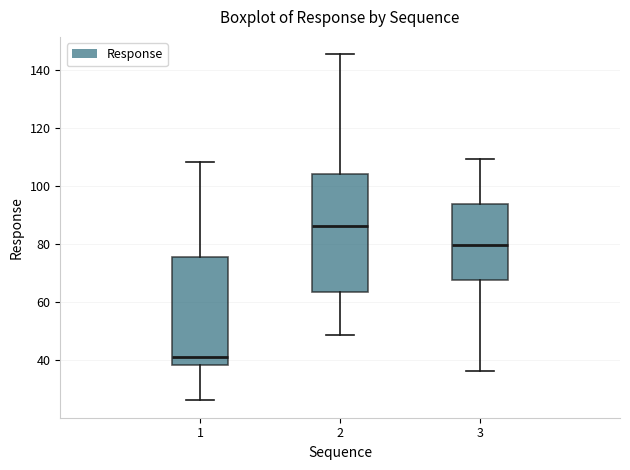

Which box has the highest median line?

2